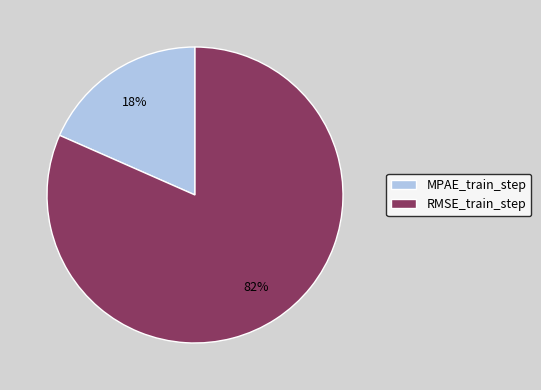

To the nearest percent, what is the average slice percentage?

50%